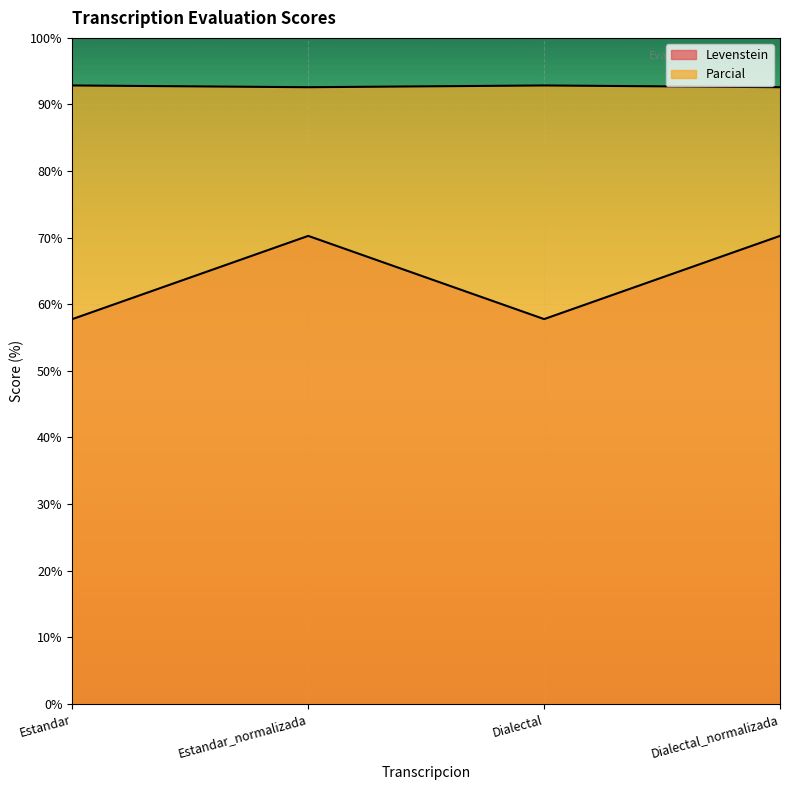

What is the difference between the highest and lowest values at Dialectal?

35.1